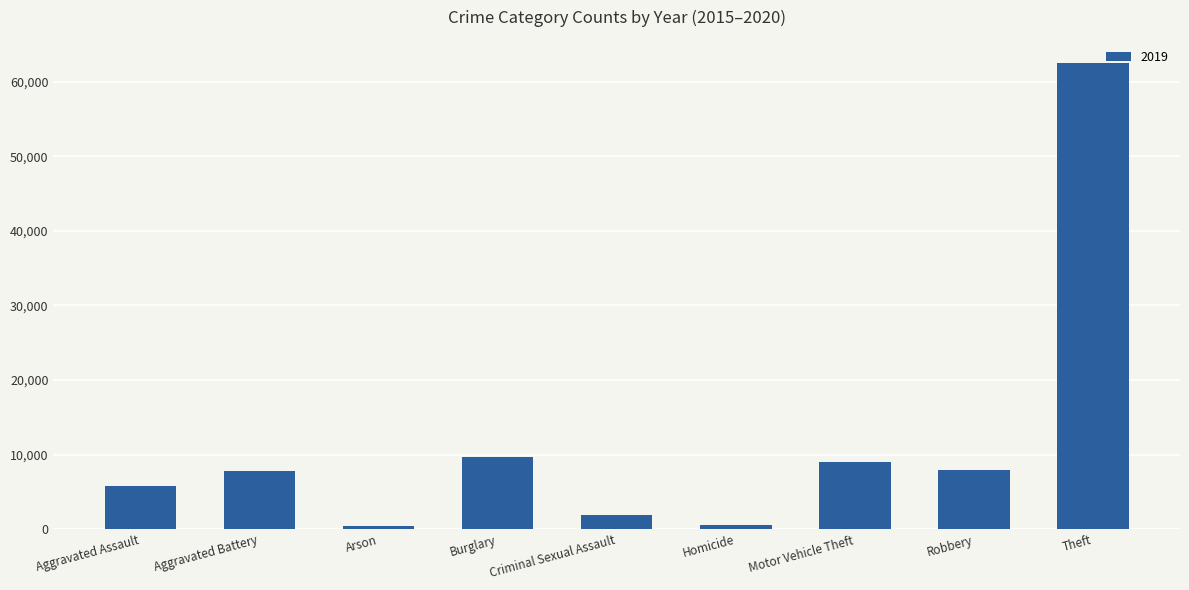

At which label is the value closest to 31433?

Burglary